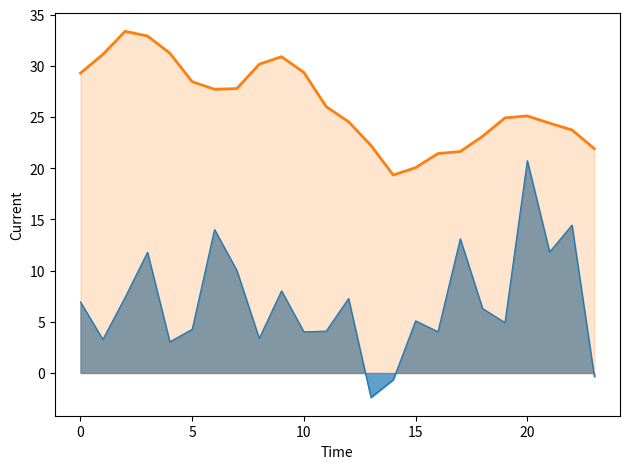

What is the minimum value shown in the chart?

-2.4